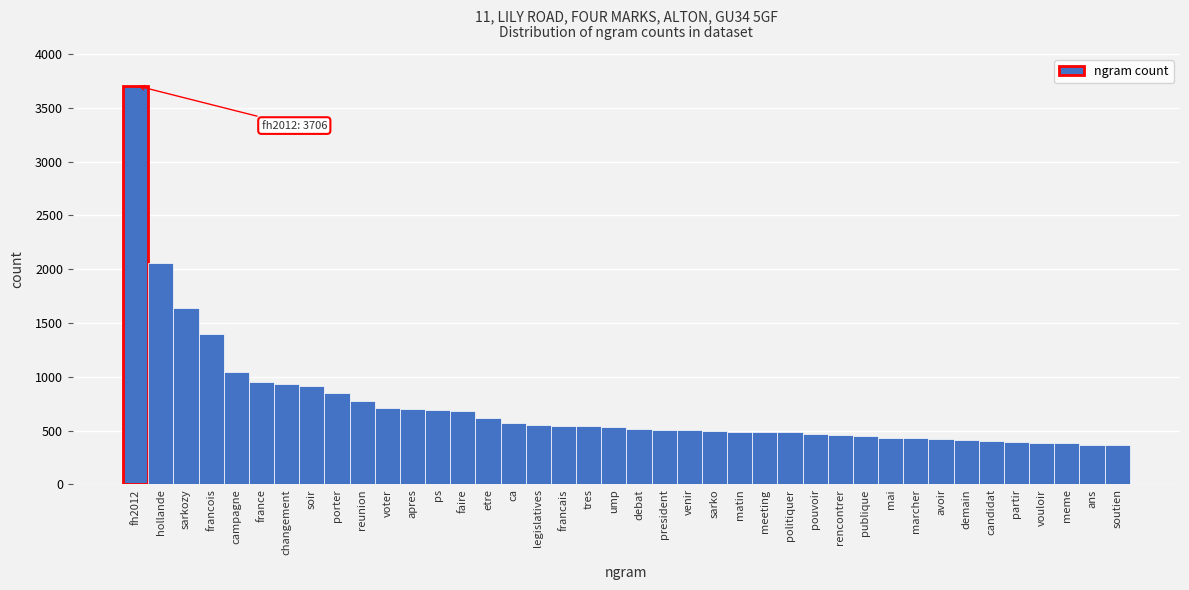

What is the label of the 24th bar from the left?

sarko